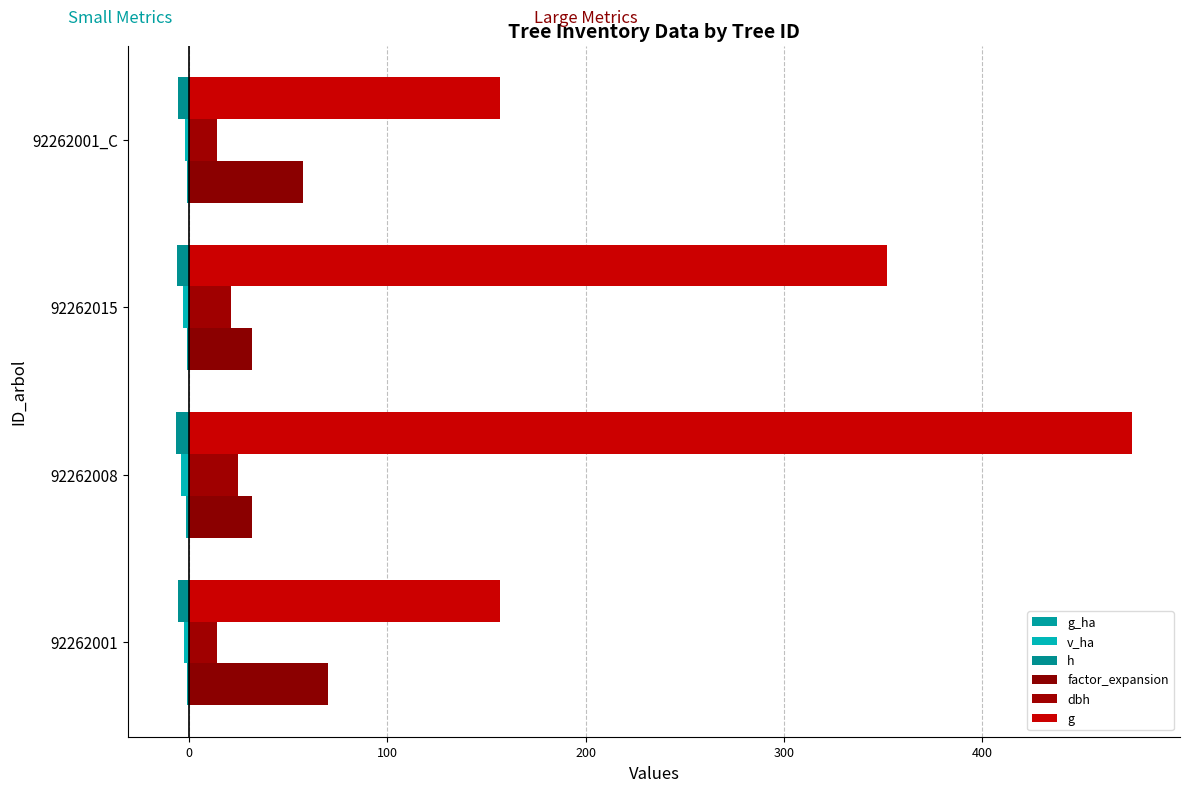

At which label is dbh closest to 19?

92262015